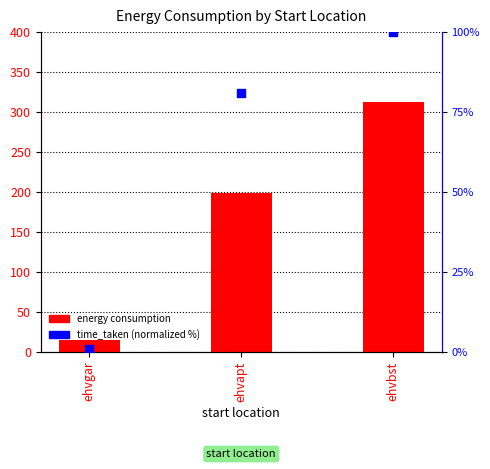

At which category is the sum across all series the highest?

ehvbst